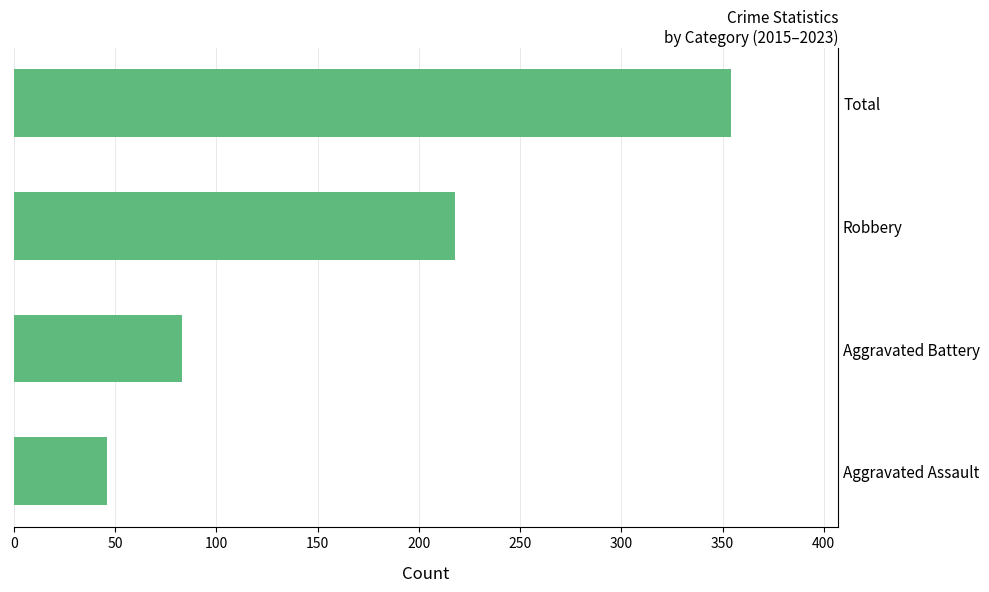

What is the change in value from Robbery to Total?

+136